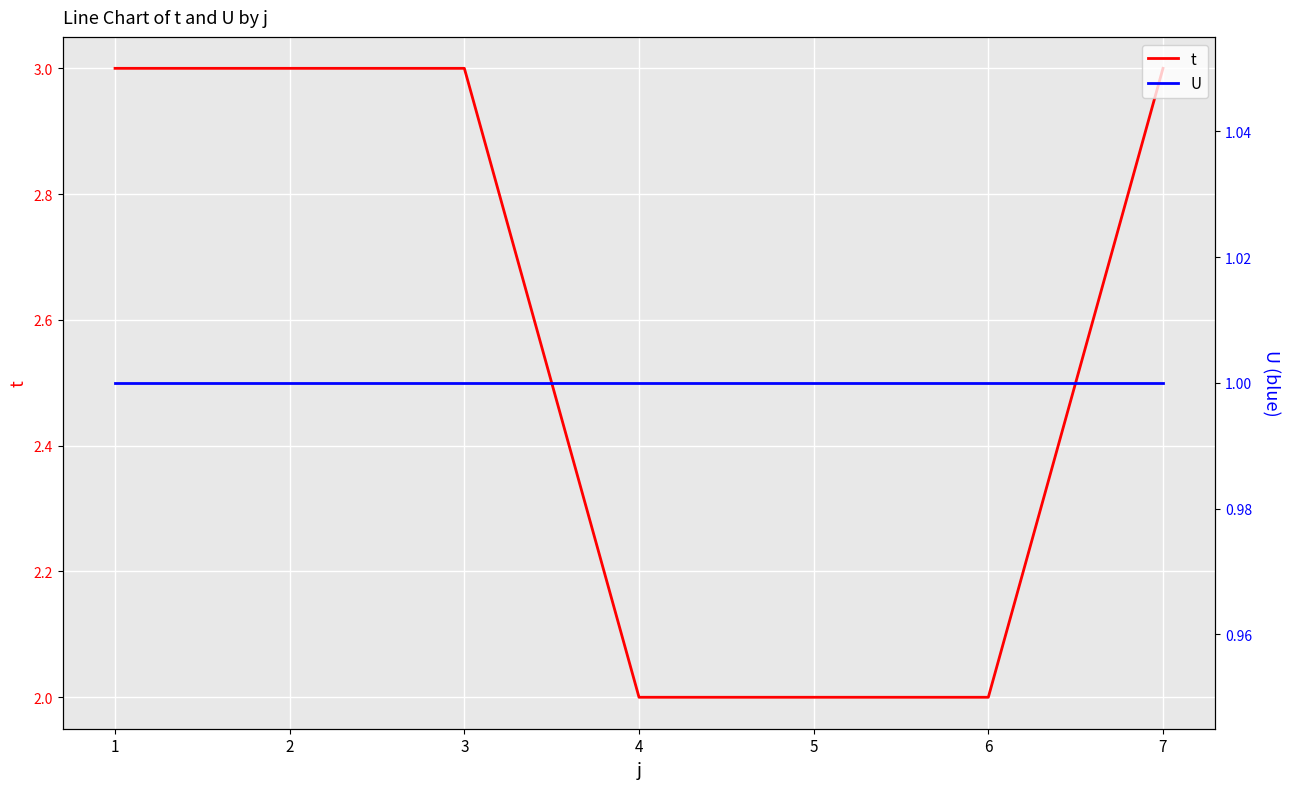

True or false: U and t intersect in this chart.

False